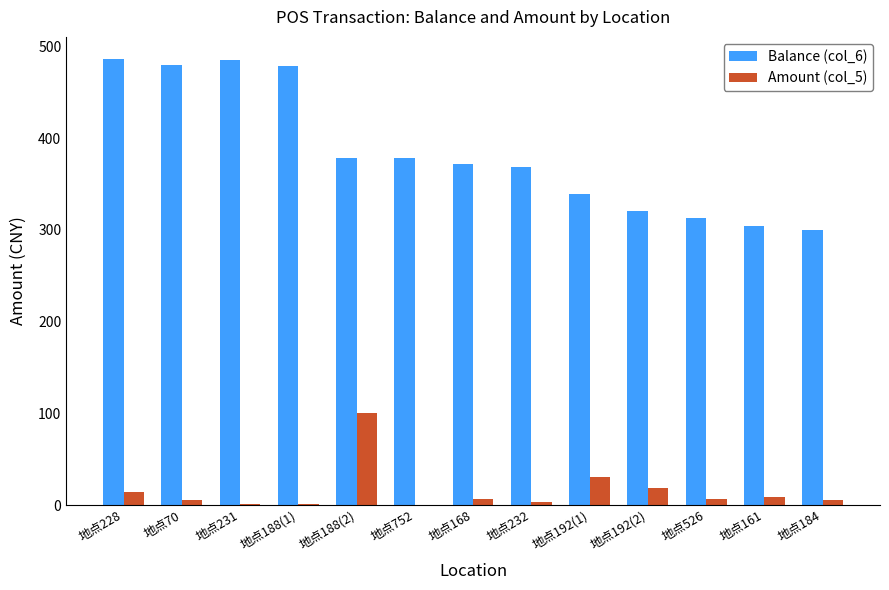

Is it true that Amount (col_5) equals 14.0 at 地点228?

True